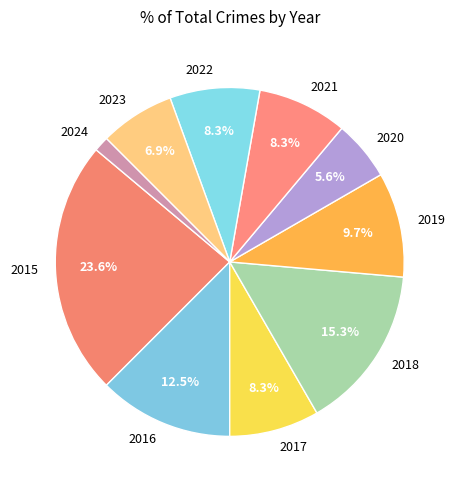

Approximately how many times larger is the value at 2015 compared to 2022?

2.8